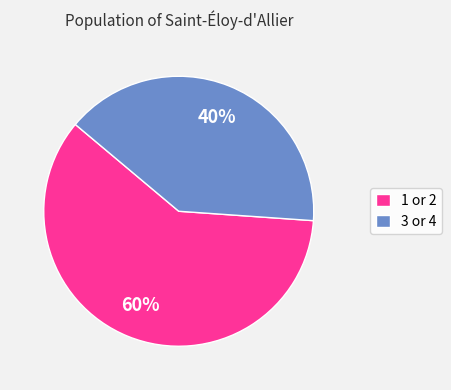

To the nearest percent, what is the difference between the largest and smallest slice percentages?

20%